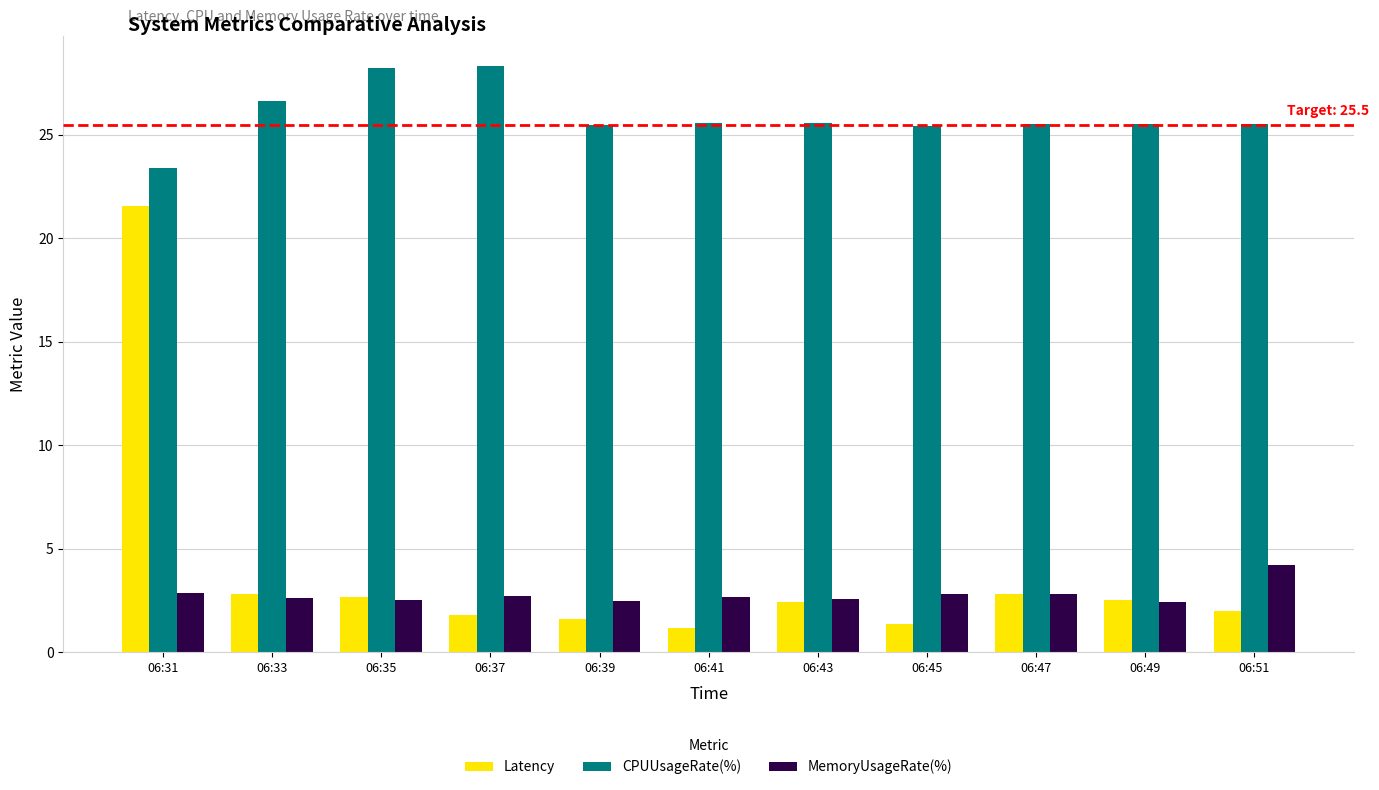

What is the total value across all series at 06:49?

30.5